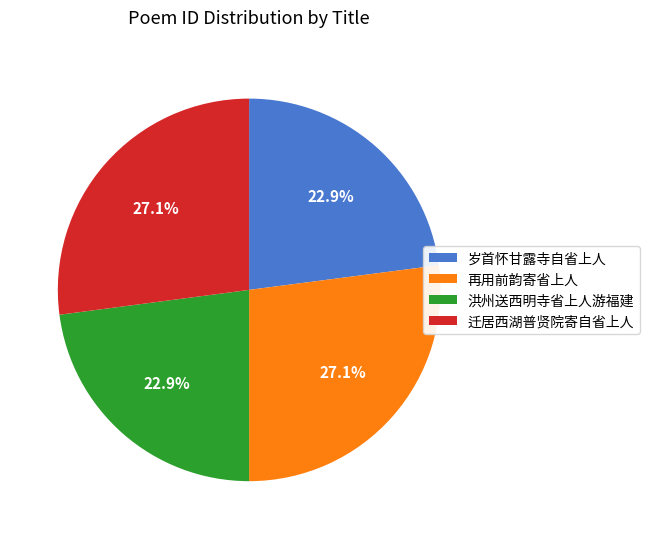

To the nearest percent, what portion does 岁首怀甘露寺自省上人 represent?

23%